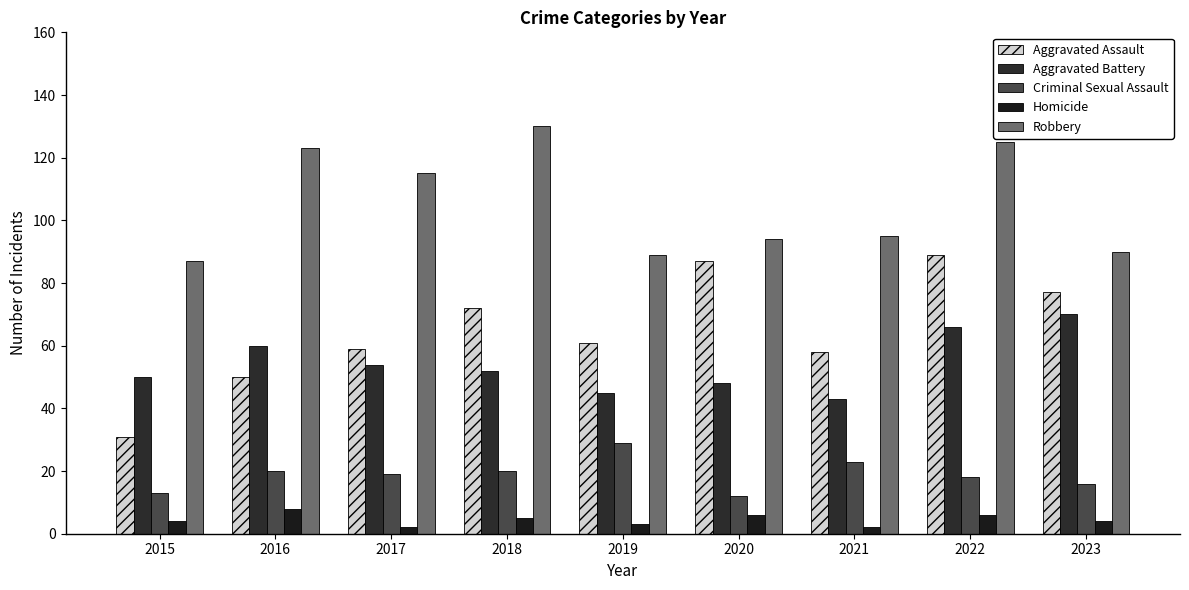

What is the average value of the Homicide series?

4